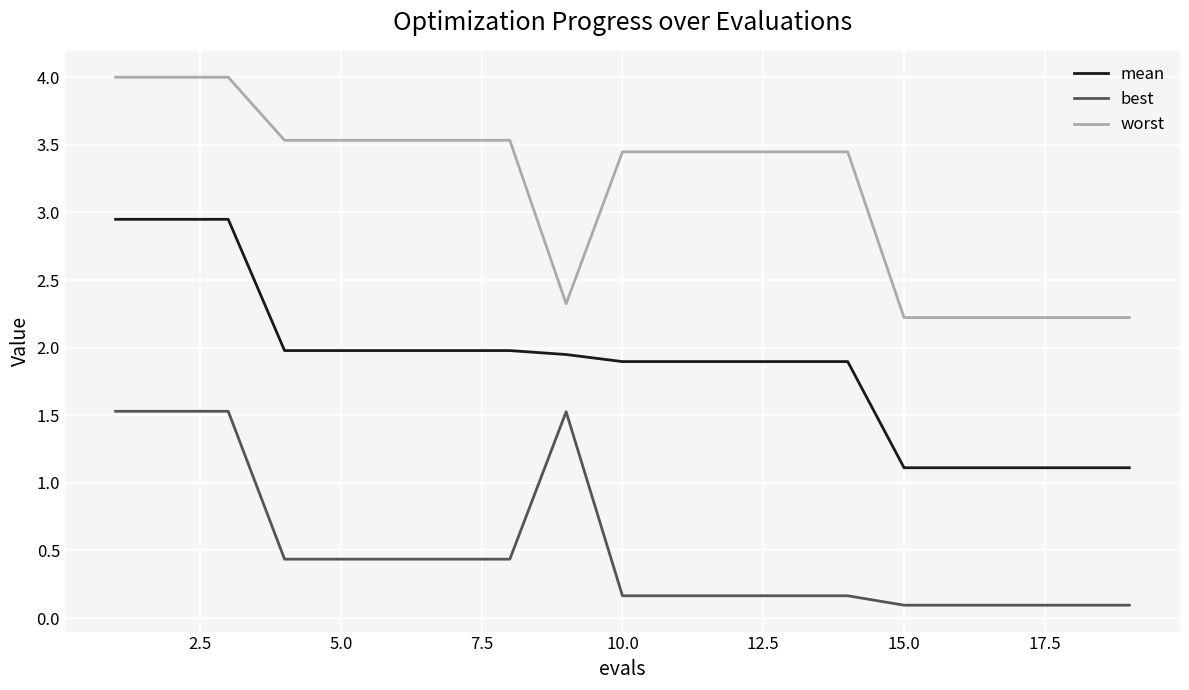

What is the maximum value shown in the chart?

4.0